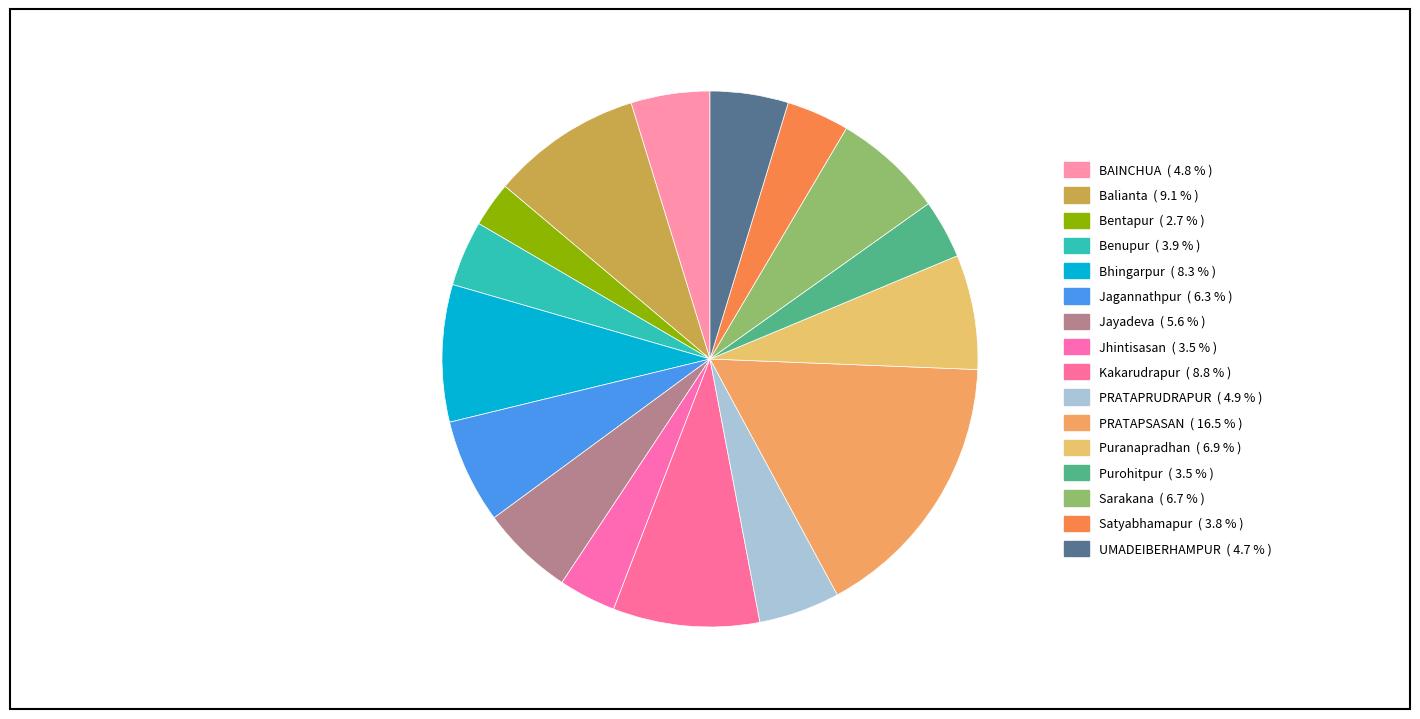

To the nearest percent, what percentage of the pie is Kakarudrapur?

9%